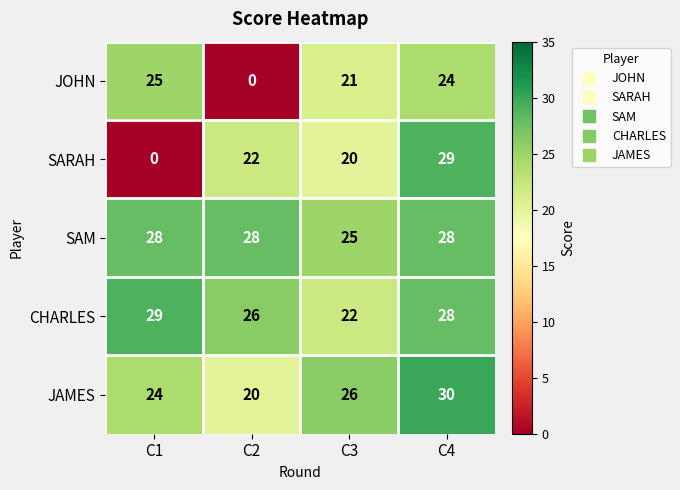

Between C2 and C4, which series saw the biggest shift?

JOHN